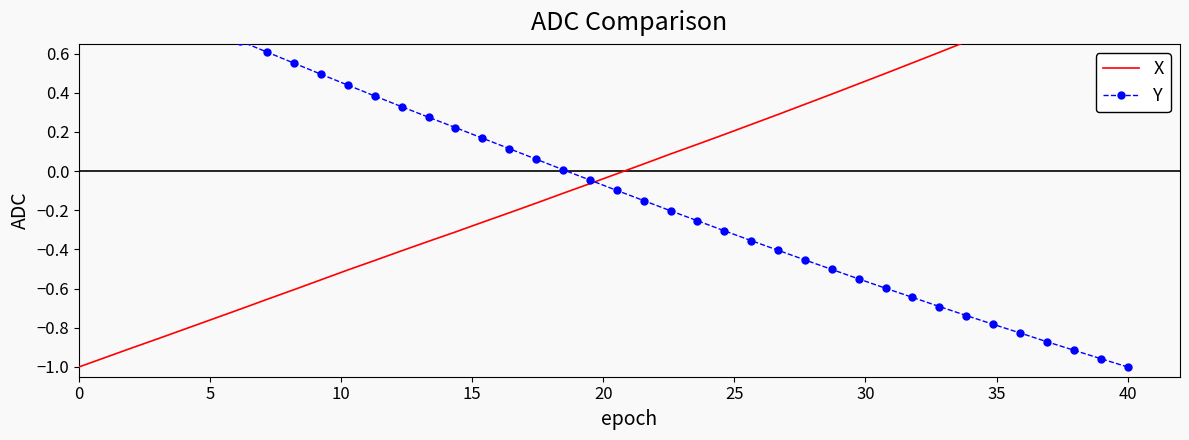

Reading left to right, extract all data points from this chart.

X: -1.0	-1.0	-0.9	-0.9	-0.8	-0.8	-0.7	-0.7	-0.6	-0.6	-0.5	-0.5	-0.4	-0.4	-0.3	-0.3	-0.2	-0.2	-0.1	-0.1	-0.0	0.0	0.1	0.1	0.2	0.2	0.3	0.3	0.4	0.4	0.5	0.6	0.6	0.7	0.7	0.8	0.8	0.9	0.9	1.0
Y: 1.0	0.9	0.9	0.8	0.8	0.7	0.7	0.6	0.6	0.5	0.4	0.4	0.3	0.3	0.2	0.2	0.1	0.1	0.0	-0.0	-0.1	-0.2	-0.2	-0.3	-0.3	-0.4	-0.4	-0.5	-0.5	-0.6	-0.6	-0.6	-0.7	-0.7	-0.8	-0.8	-0.9	-0.9	-1.0	-1.0